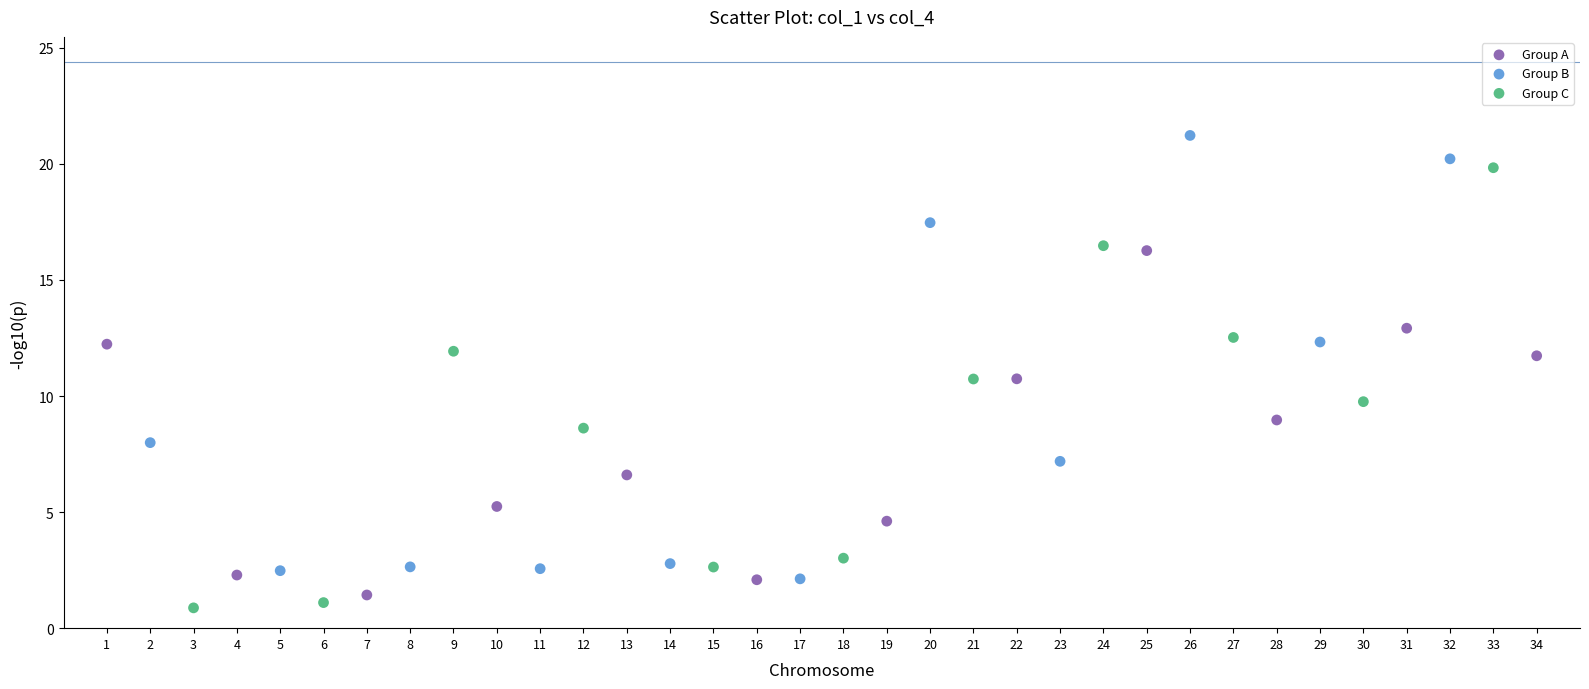

Which series reaches the maximum Y coordinate?

Group B